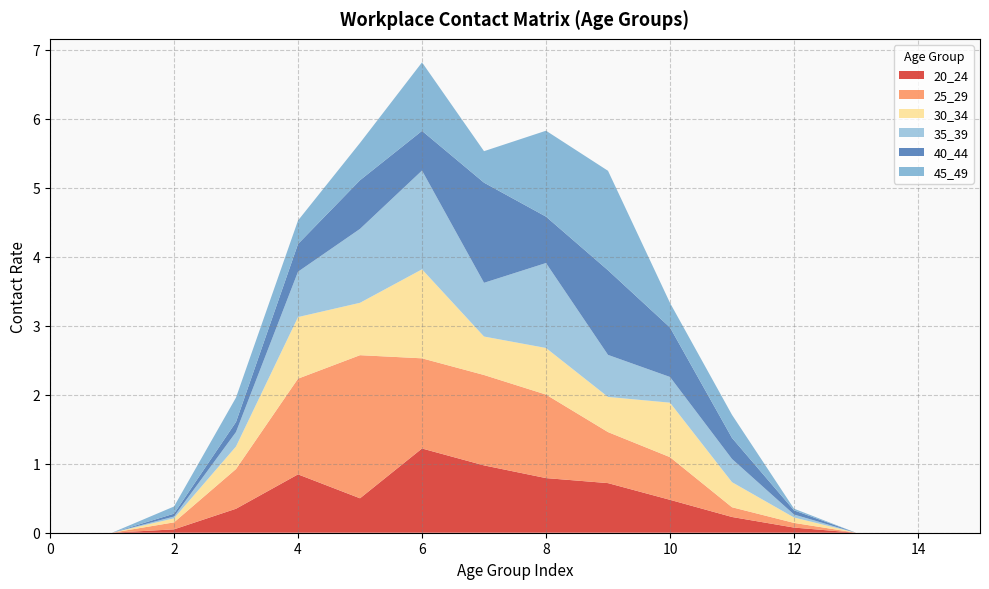

What is the value of the 20_24 point at the 7th from the left?

1.2